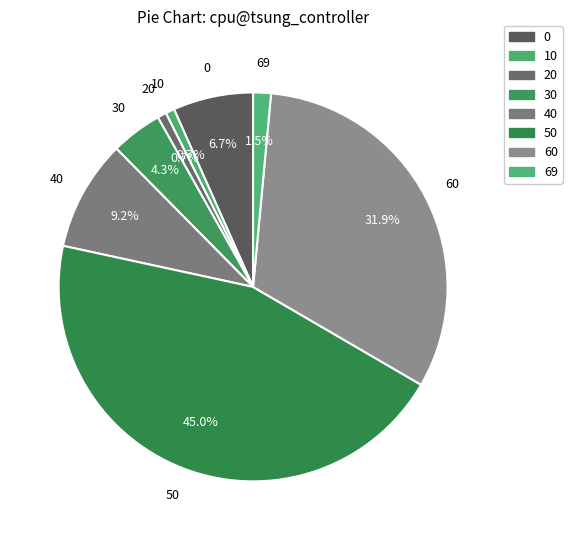

How many segments does this pie chart have?

8